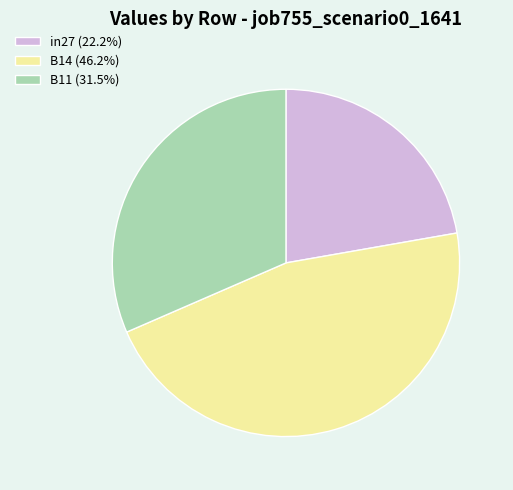

Does B11 (31.5%) represent more than half of the total?

No